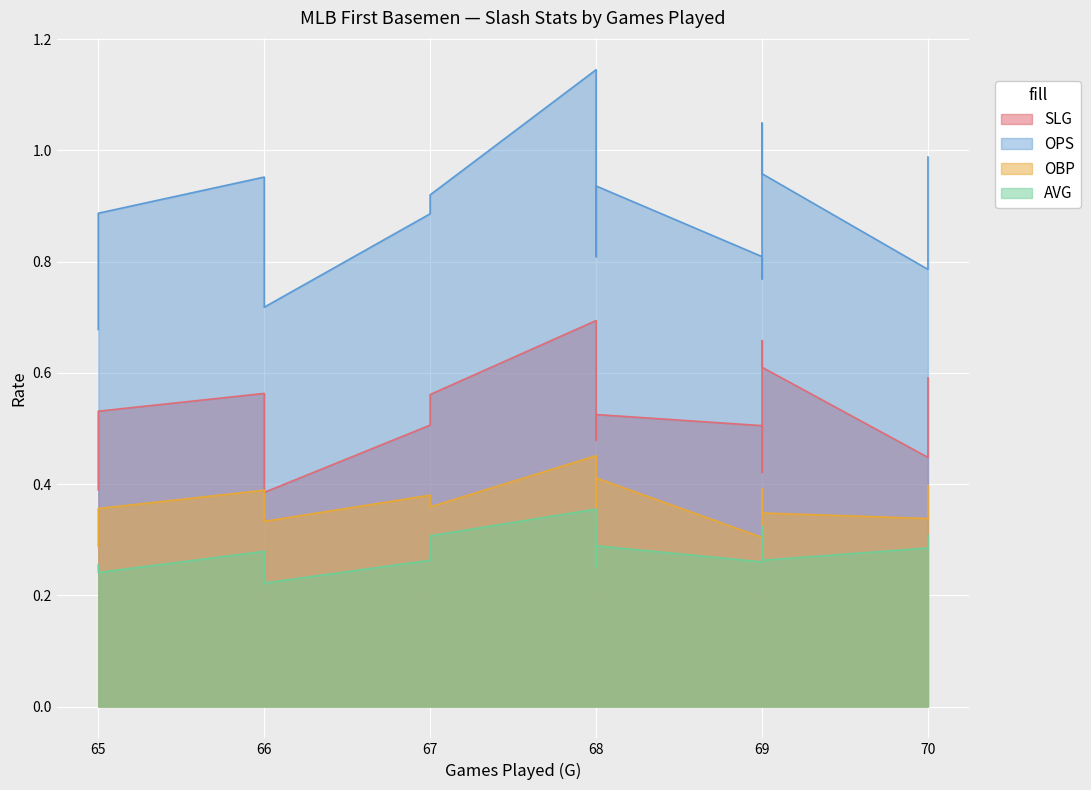

What are all the series names shown in the legend?

SLG, OPS, OBP, AVG